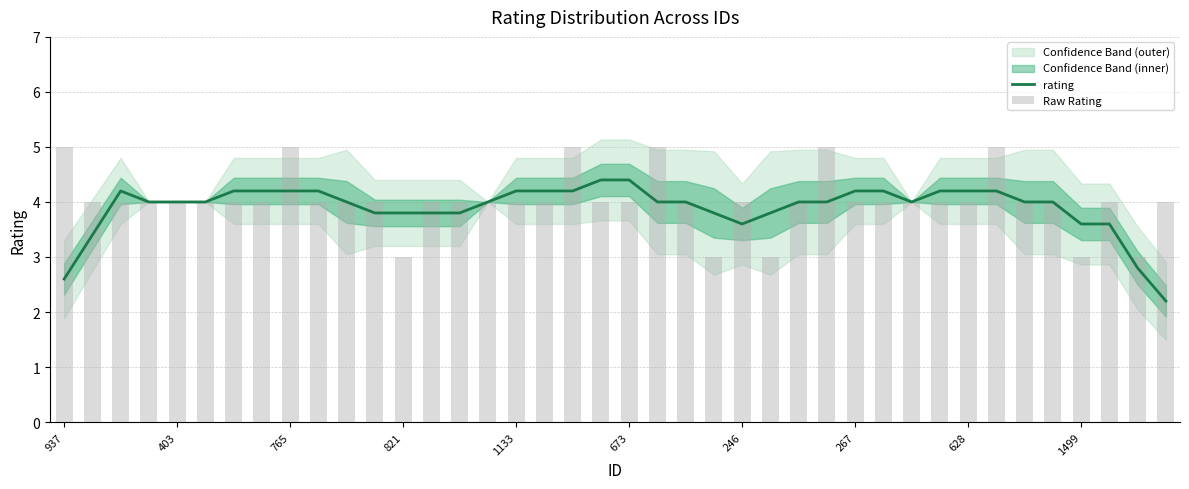

At which label is Raw Rating closest to 4?

403